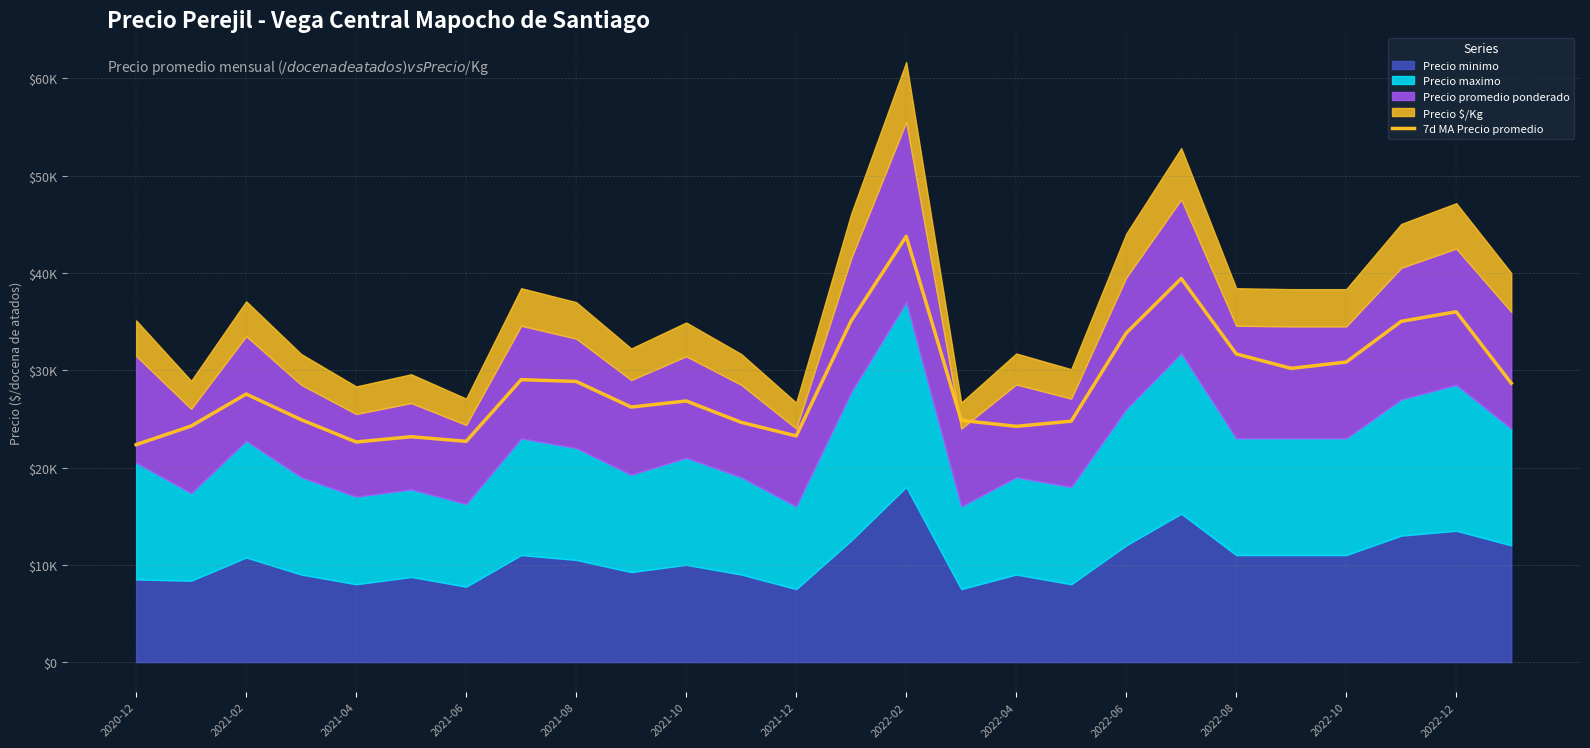

At which category does the chart reach its peak across all series?

2022-02